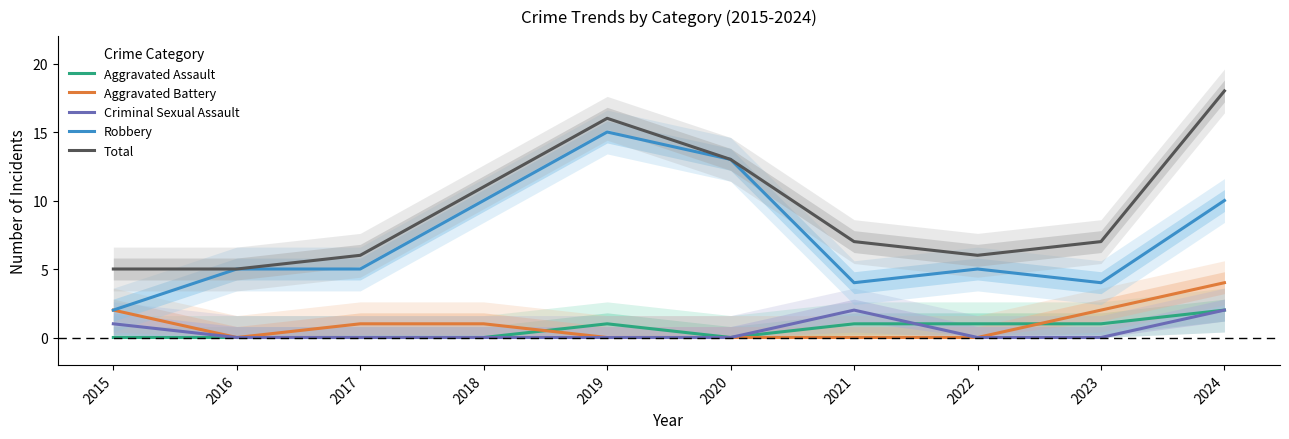

What is the difference between the maximum and minimum values in the Robbery series?

13